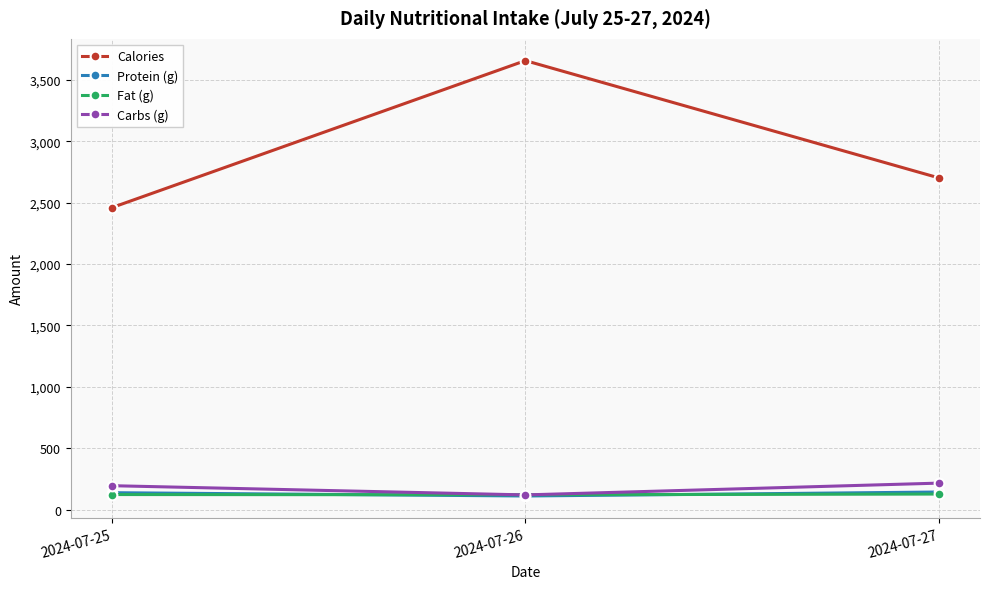

What is the value of the Protein (g) point at the 3rd from the left?

142.5